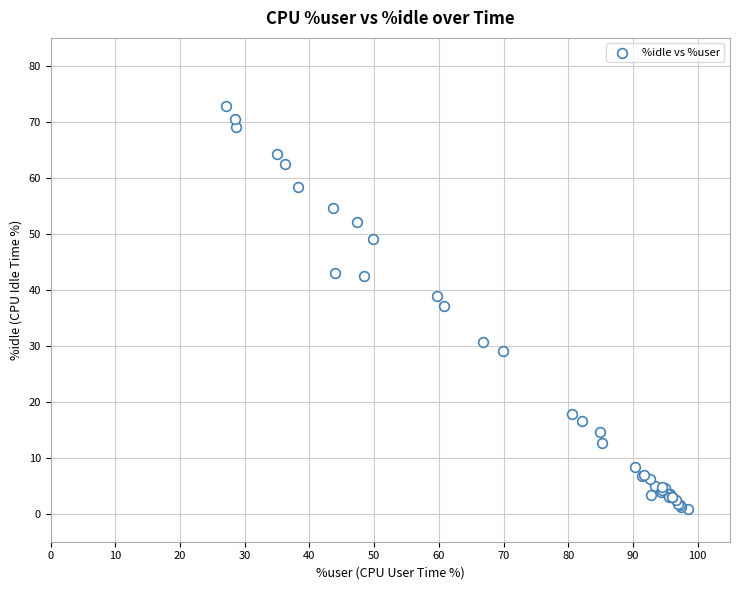

What Y value in the scatter plot is closest to 36?

37.1